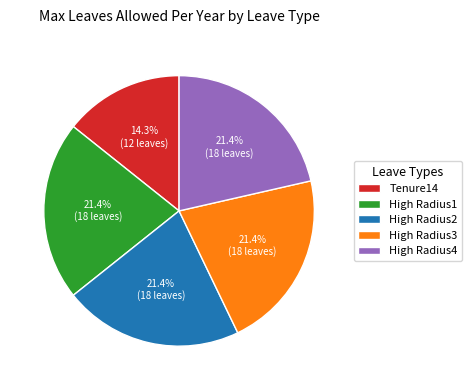

The Tenure14 slice represents 14% of the pie. True or false?

True